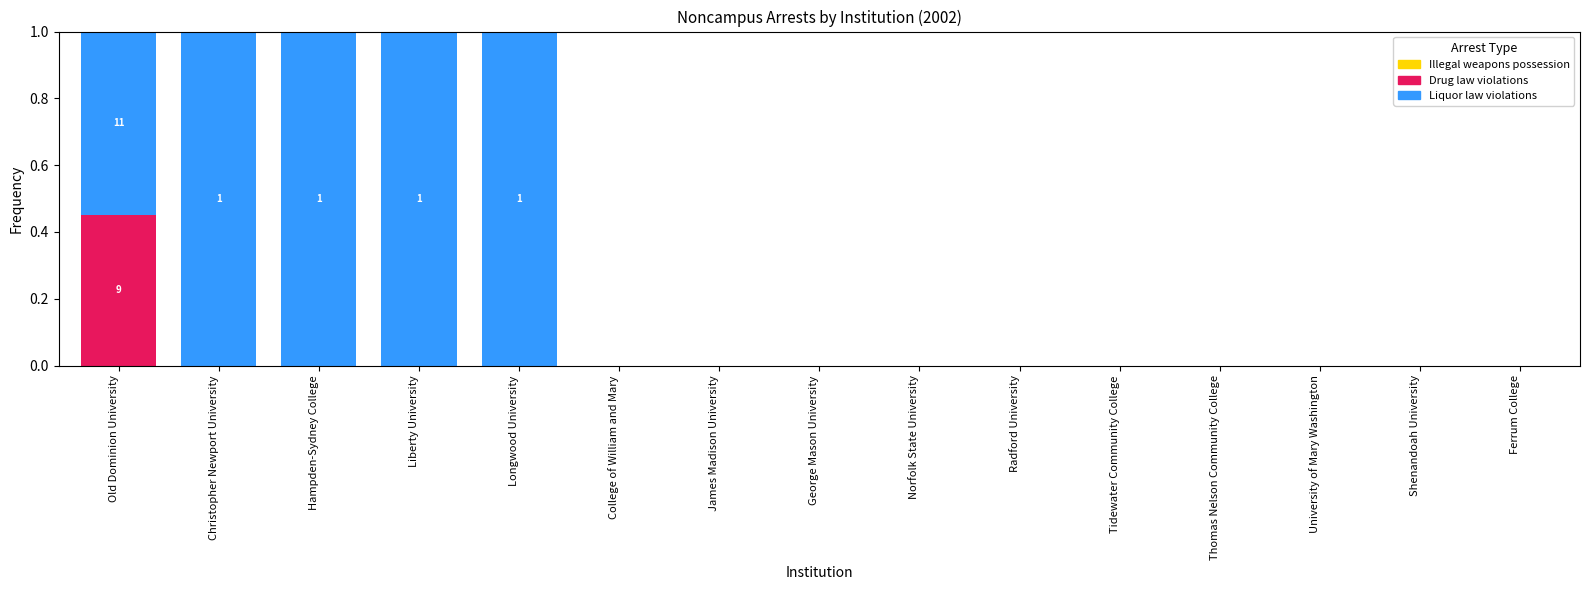

True or false: Drug law violations has a value of -0.2 at University of Mary Washington.

False